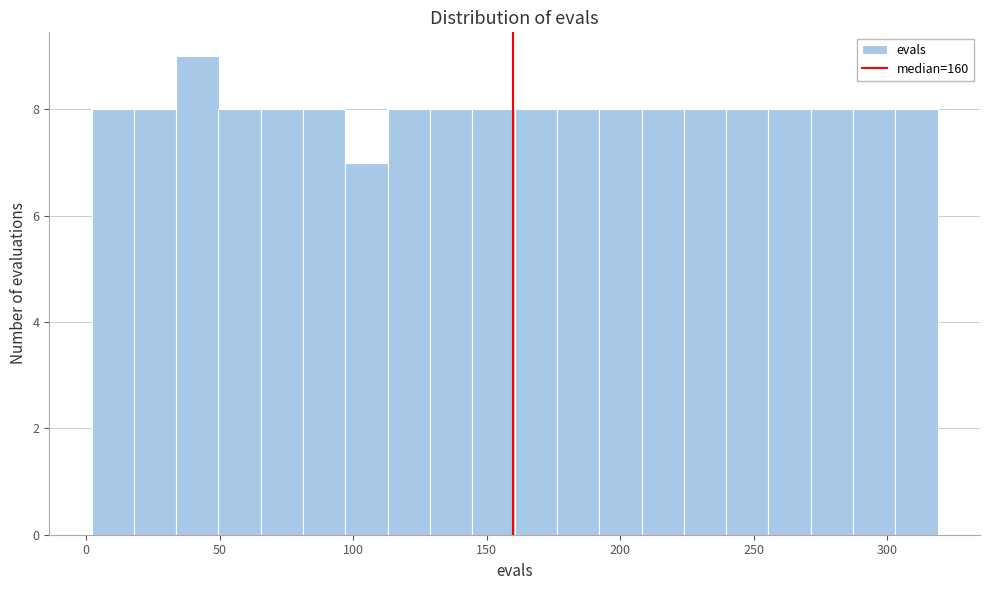

Around what value on the x-axis is the tallest bar? Give the approximate position of its centre, as read against the axis.

40